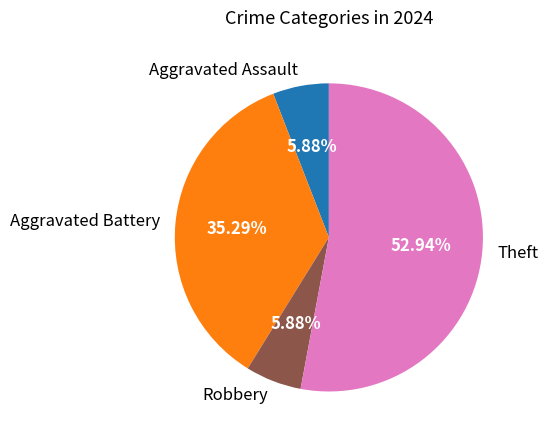

Which slice represents more than half of the pie?

Theft